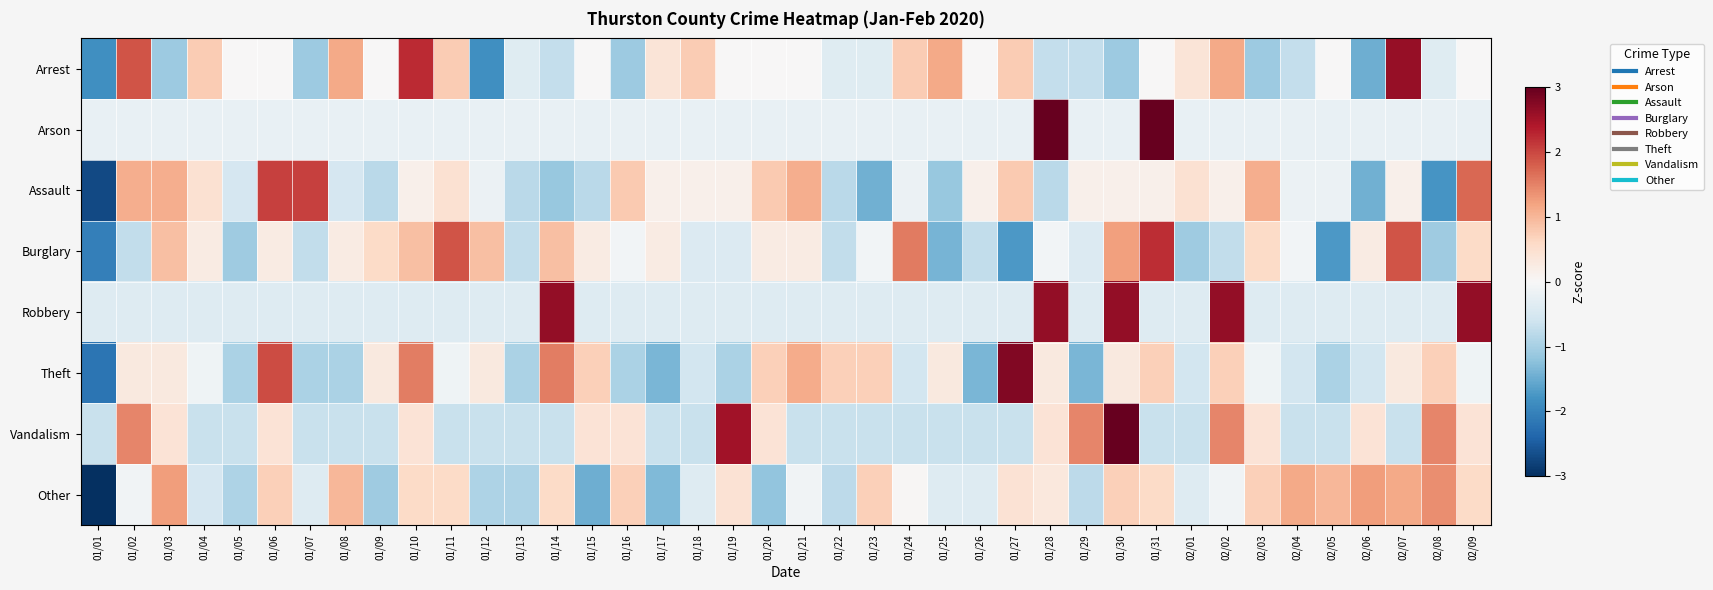

Rank the series by their maximum value, from highest to lowest.

Arson, Vandalism, Theft, Robbery, Arrest, Burglary, Assault, Other